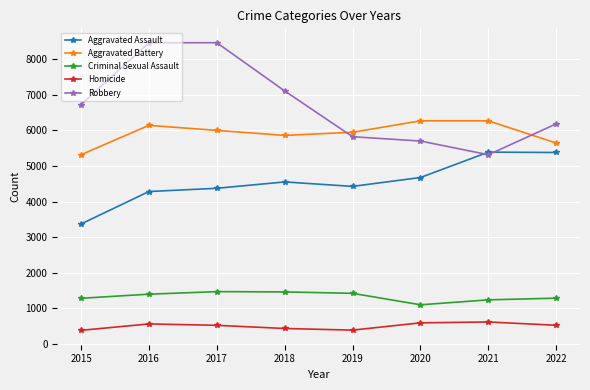

Which series has the widest spread of values?

Robbery